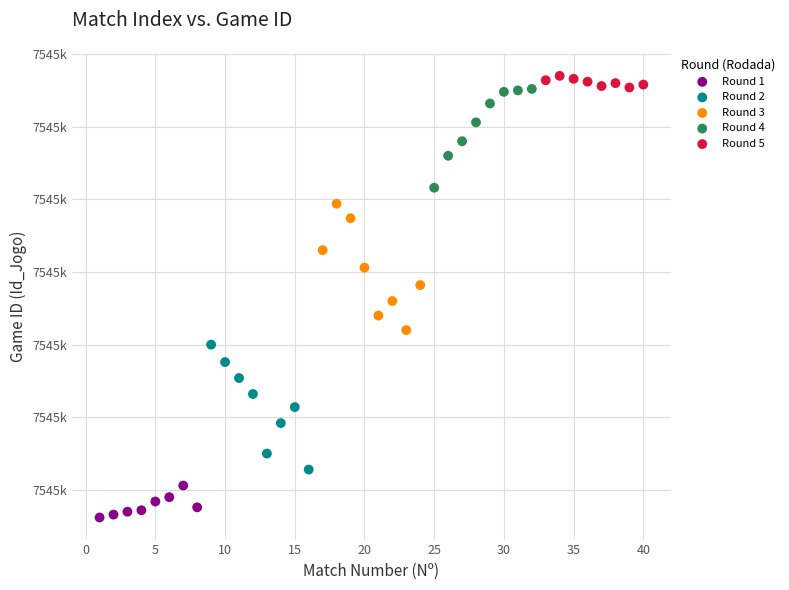

What are all the series names shown in the legend?

Round 1, Round 2, Round 3, Round 4, Round 5